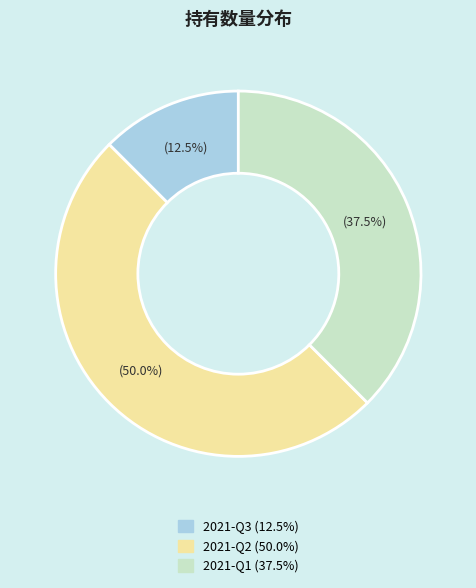

How many slices are in this pie chart?

3